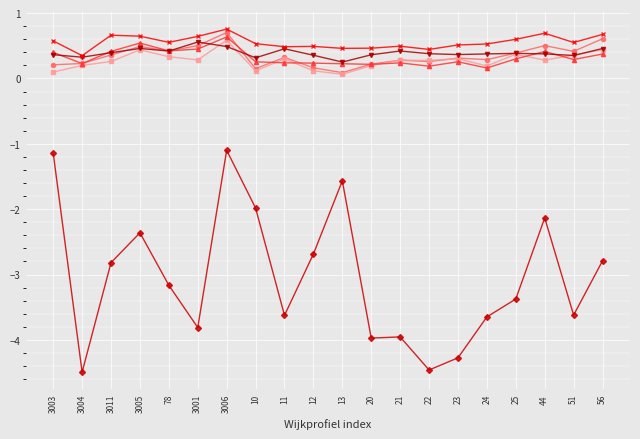

What is the spread (max minus min) of values at 25?

4.0